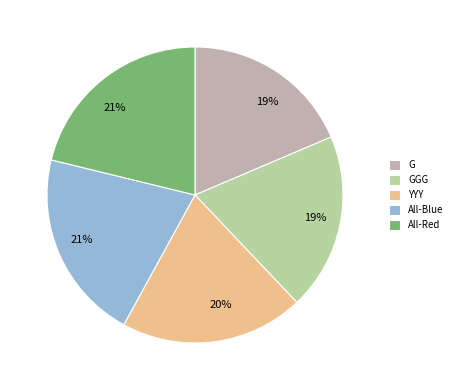

Does GGG account for over 50% of the chart?

No